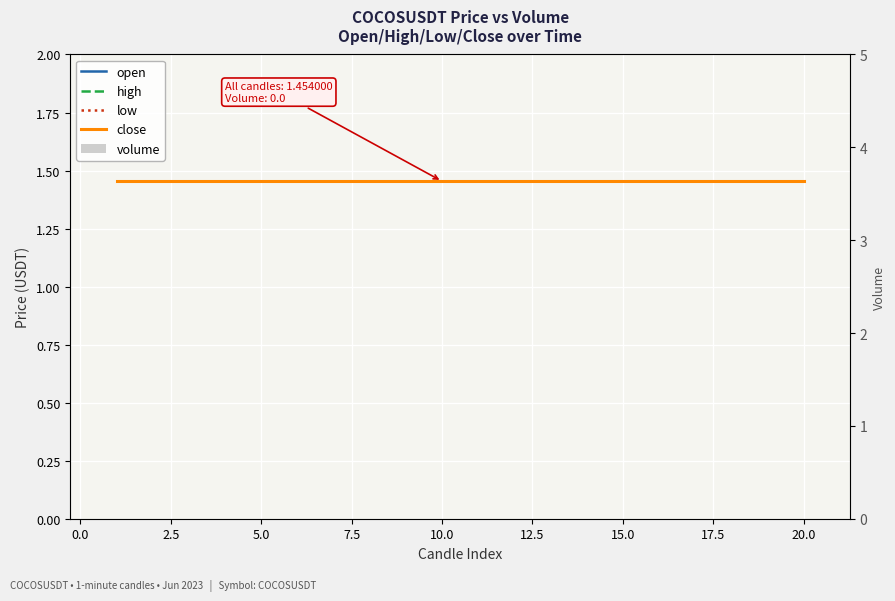

True or false: high has a value of 2.6 at 17.

False